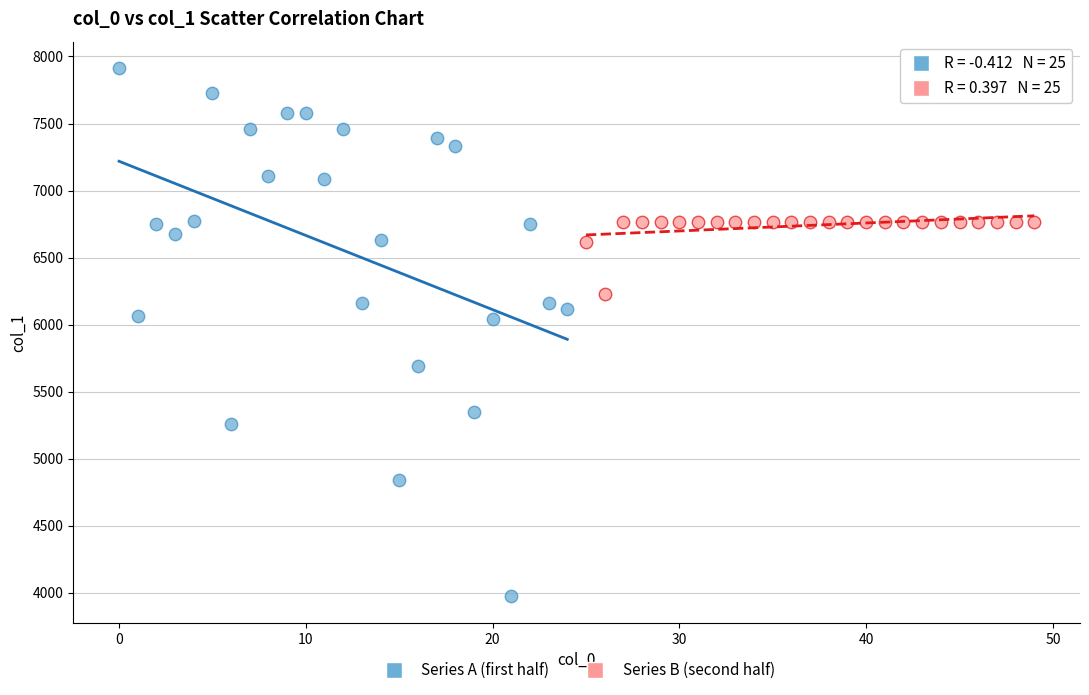

Which series contains the lowest Y value?

Series A (first half)